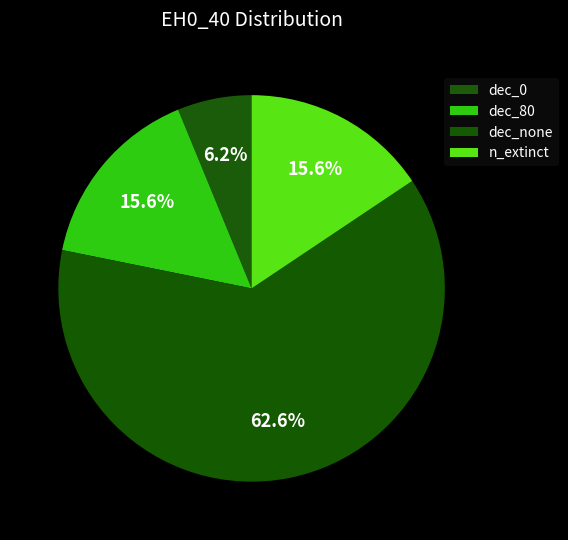

Which slice is the largest?

dec_none